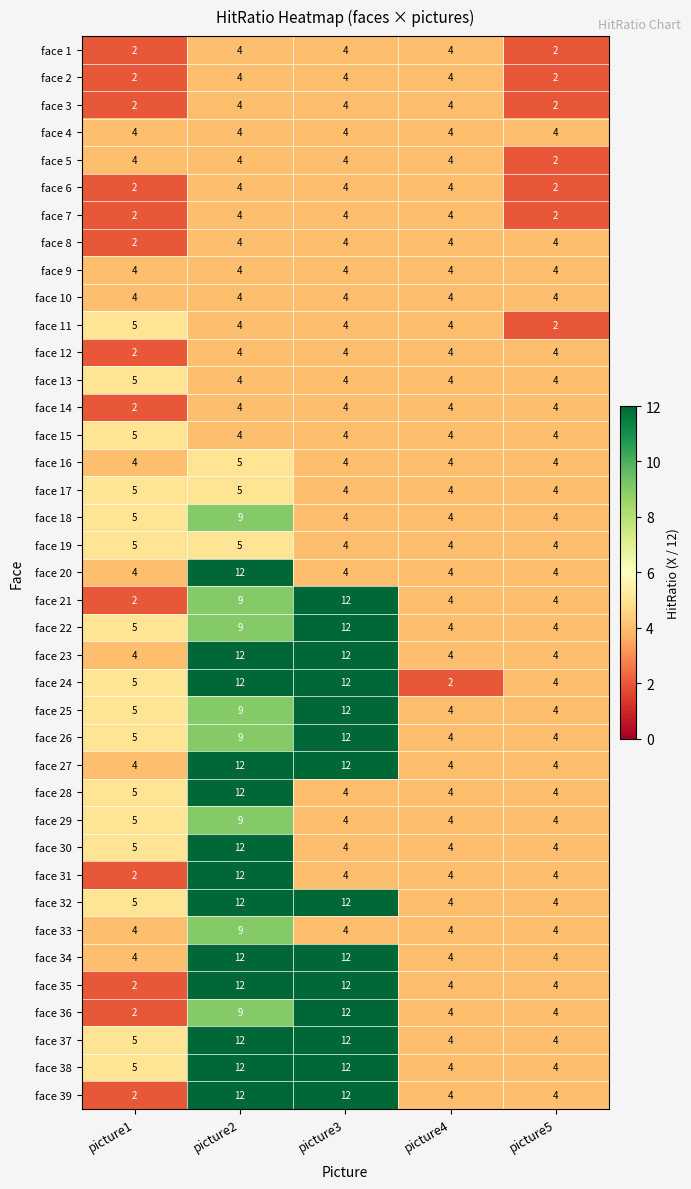

What is the maximum value shown in the chart?

12